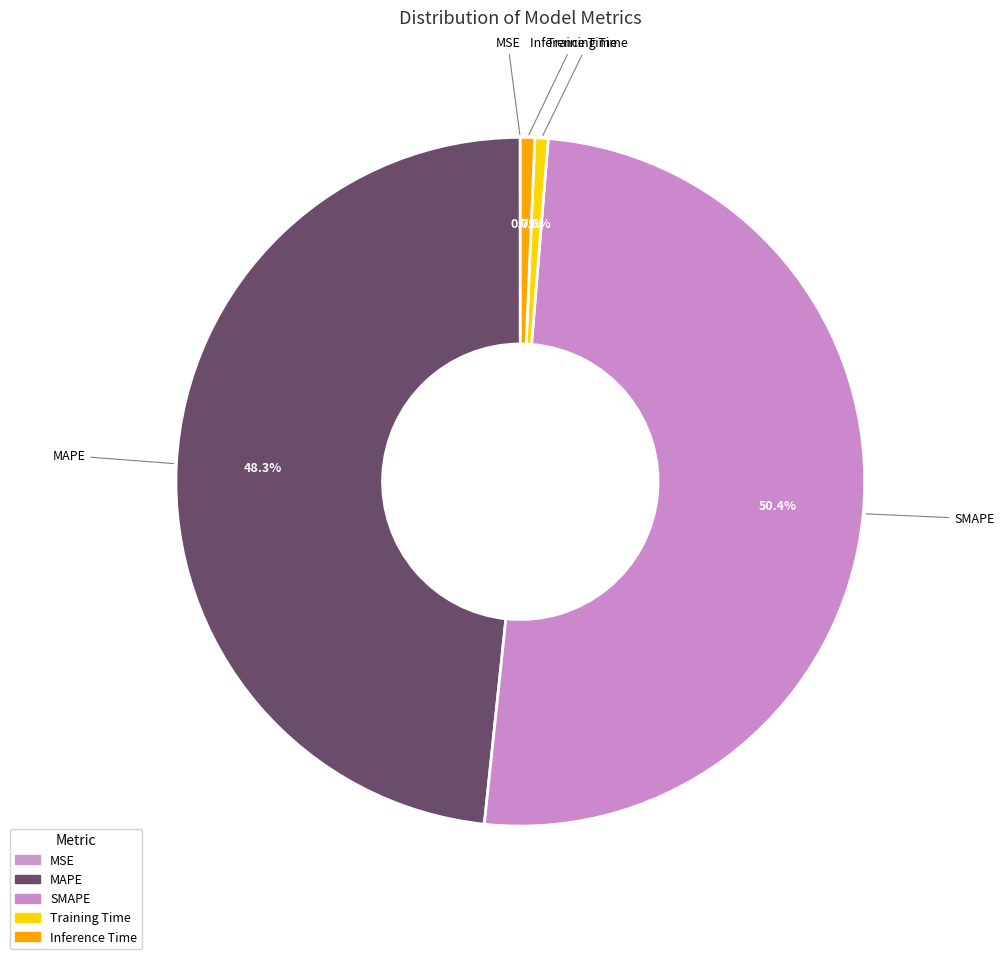

Is it true that Training Time is 1% of the pie?

True